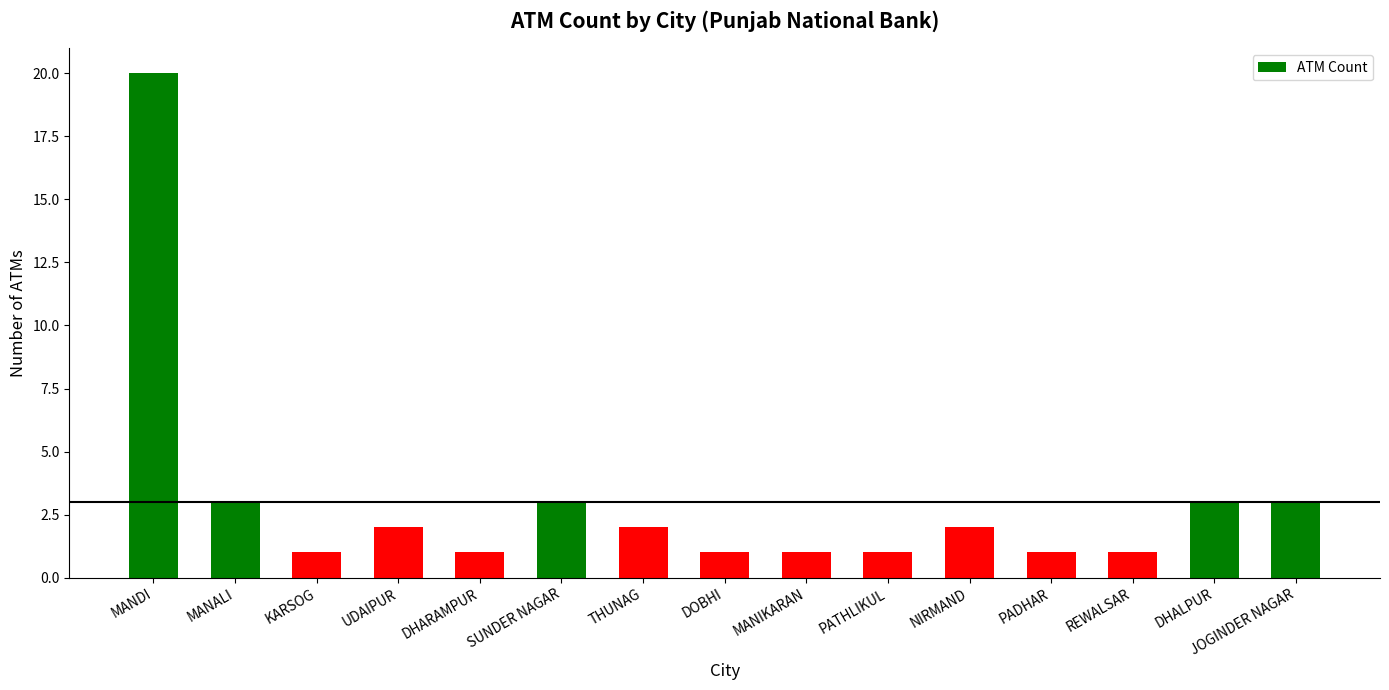

What is the difference between the maximum and second lowest values?

19